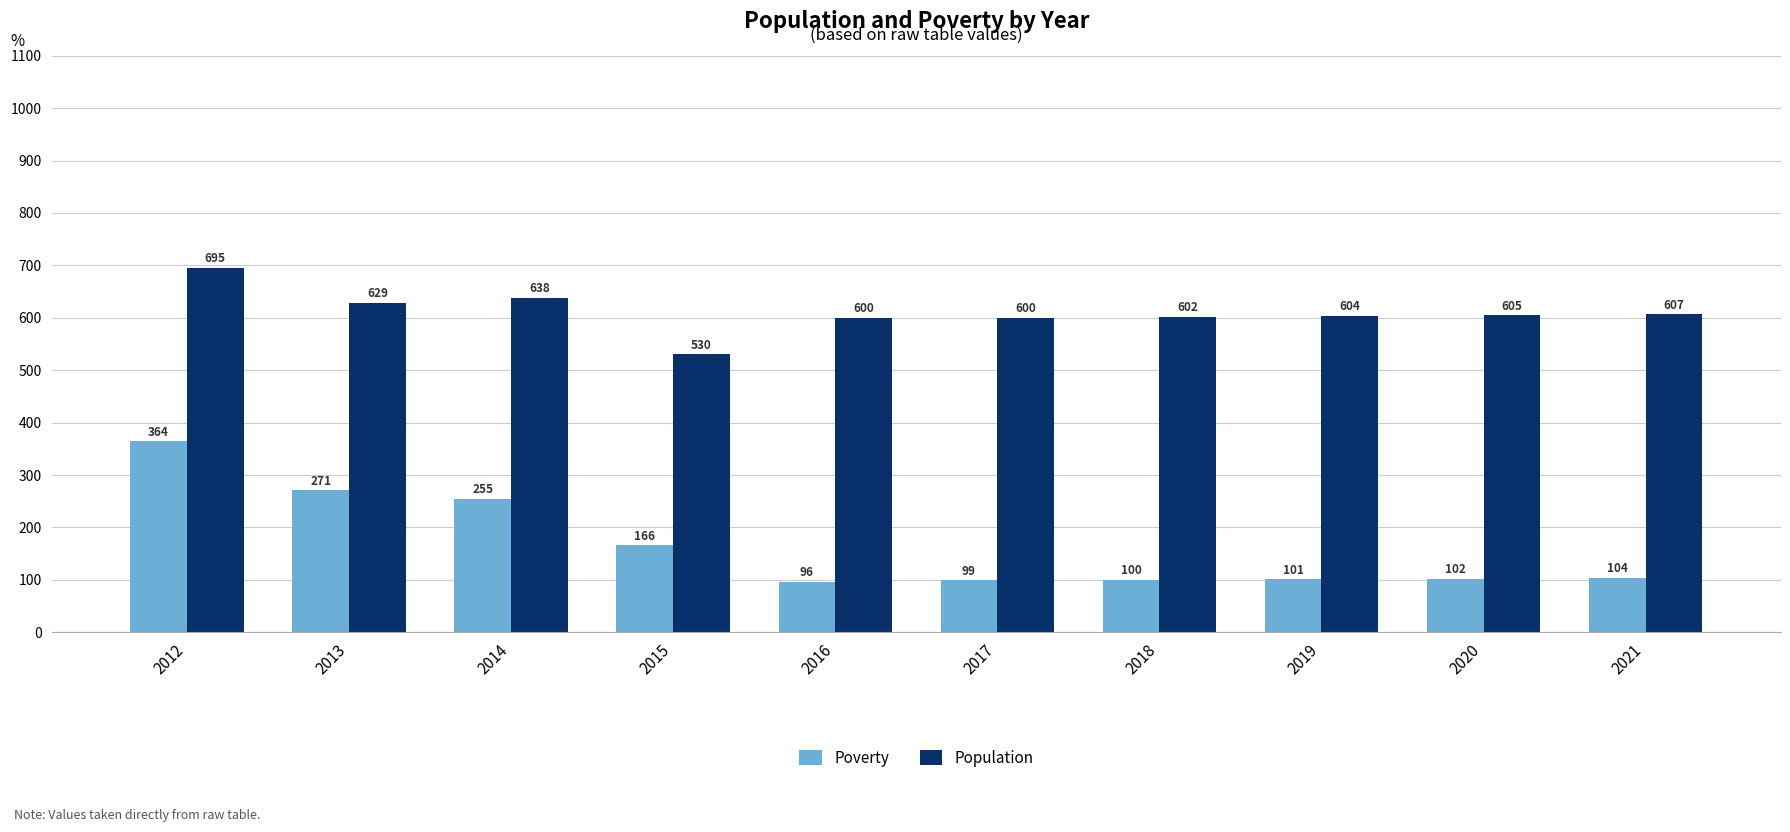

The Poverty series shows 271 at 2013. True or false?

True